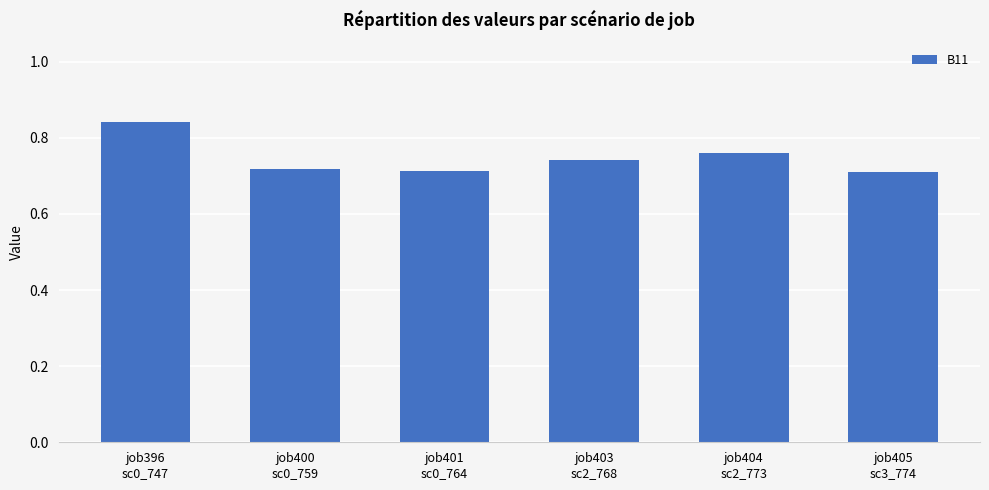

Count the values in the range 0 to 1.

6